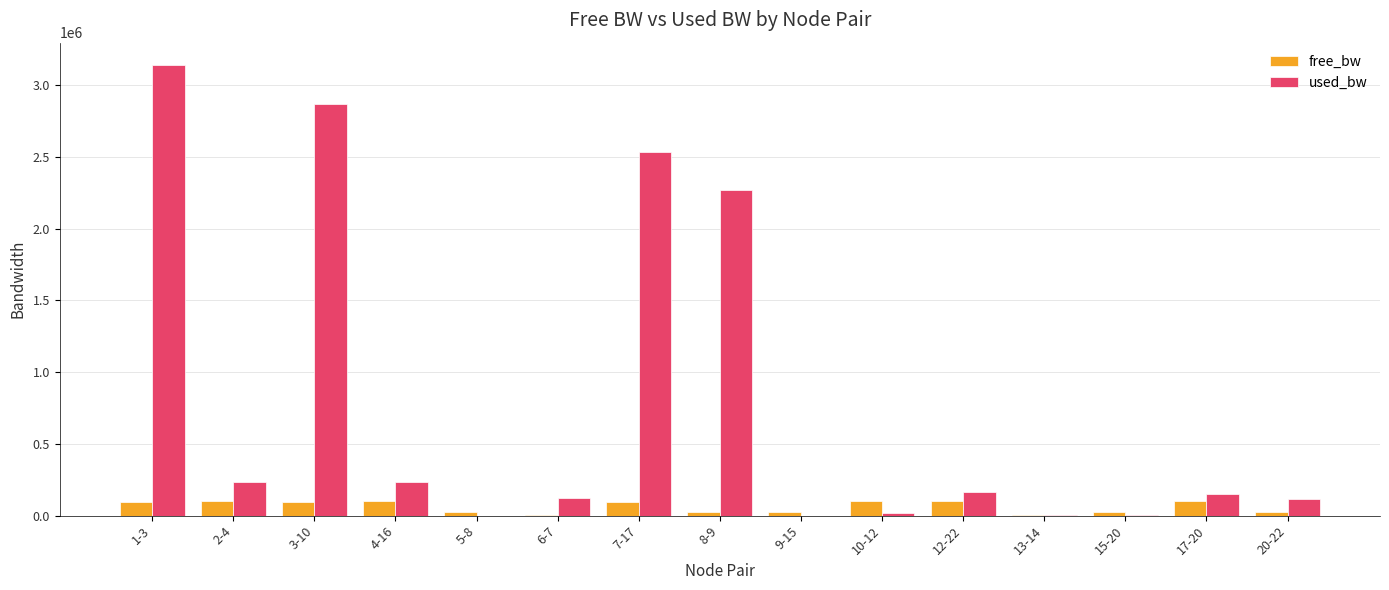

What is the maximum value for used_bw?

3139920.0